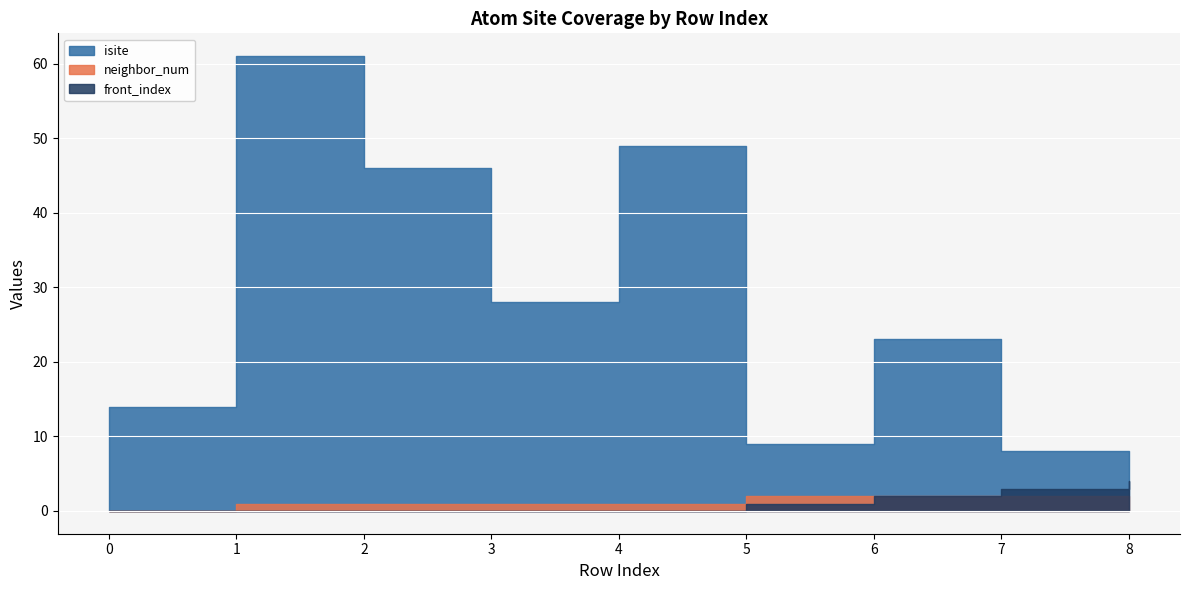

The front_index series shows 0 at 0. True or false?

True